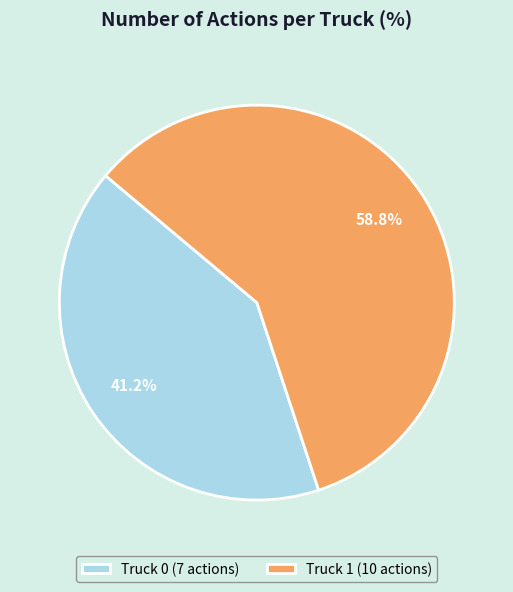

Which category has the smallest portion of the pie?

Truck 0